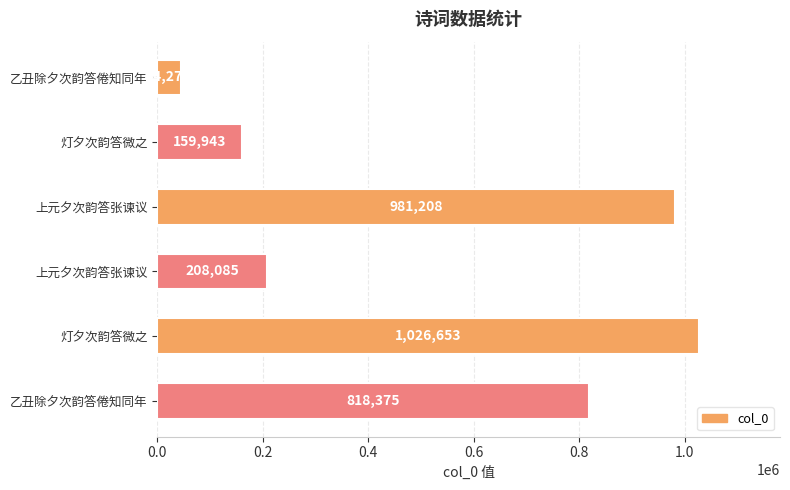

What is the maximum value shown in the chart?

1026653